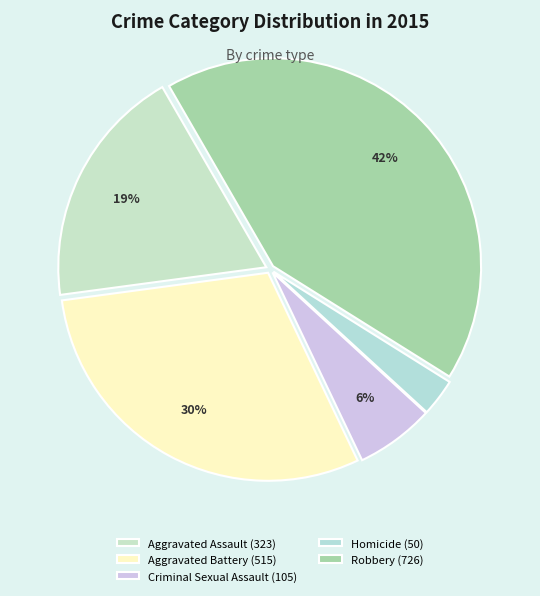

Rank the categories by value from lowest to highest.

Homicide, Criminal Sexual Assault, Aggravated Assault, Aggravated Battery, Robbery